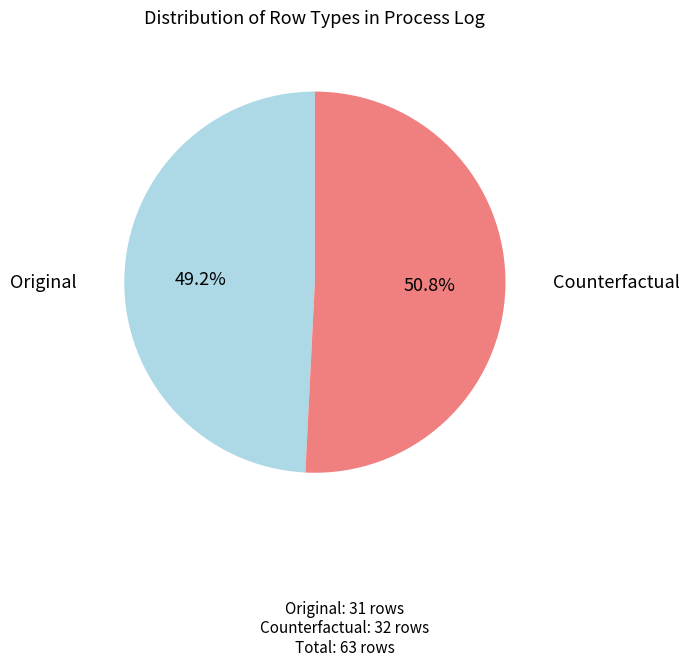

Which slice is the largest?

Counterfactual